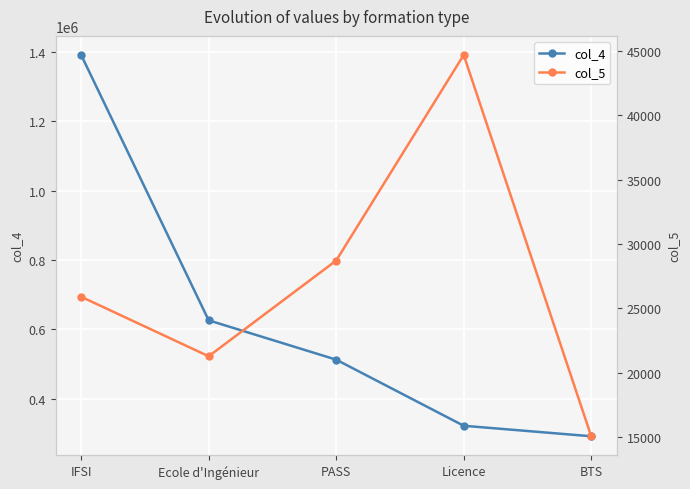

Reading left to right, transcribe all the data shown in this chart.

col_4: 1391246	626037	512607	321999	291727
col_5: 25910	21291	28721	44681	15082